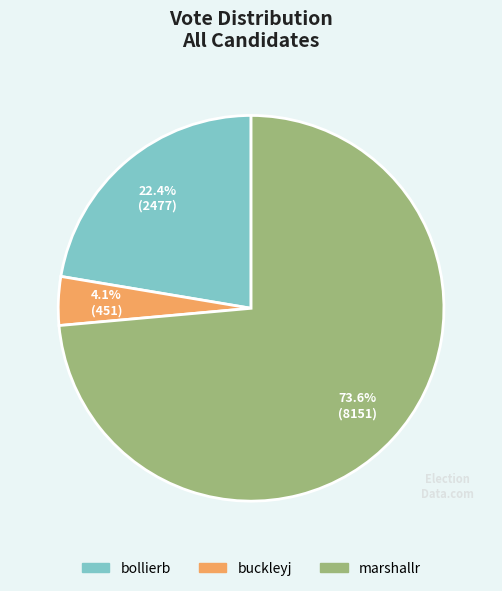

How many segments does this pie chart have?

3